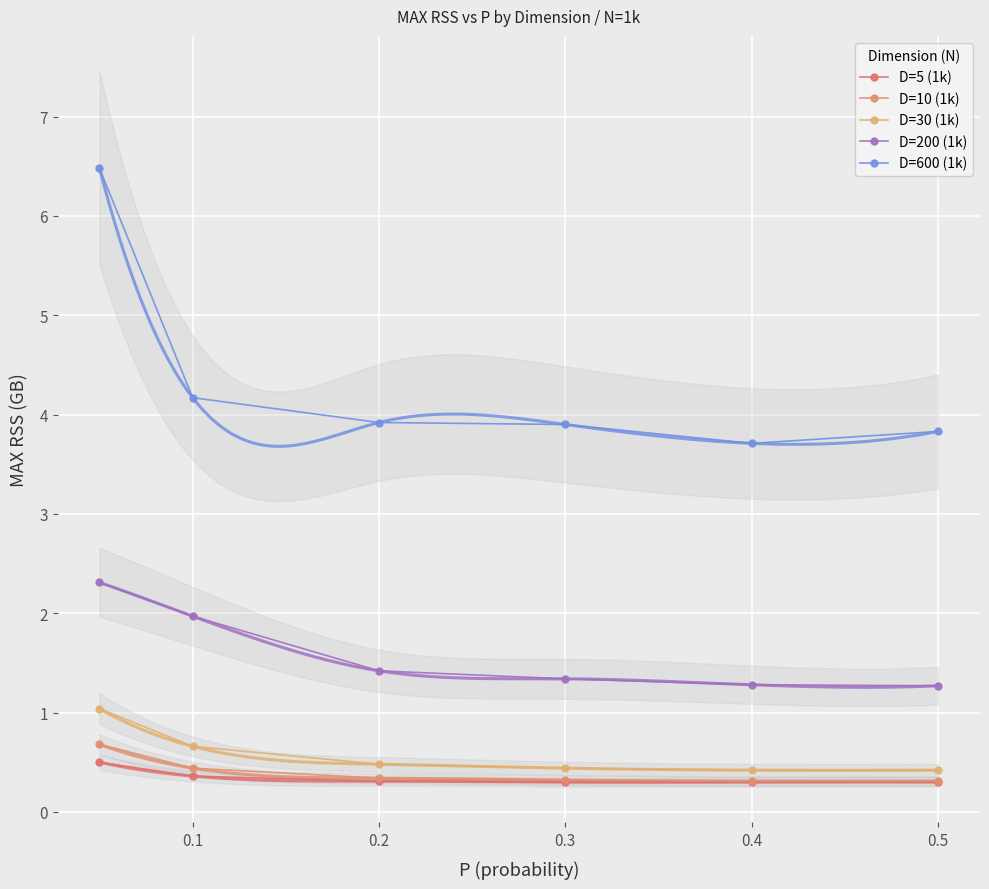

Which series has the largest range (max minus min)?

D=600 (1k)